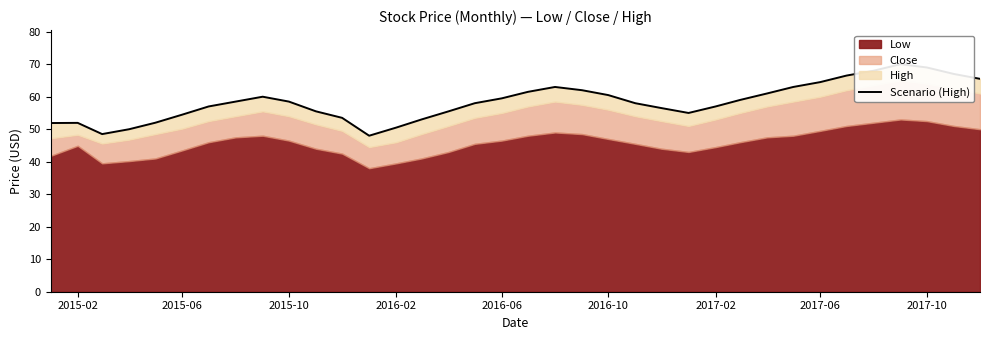

How many points are lower than both their immediate neighbors (excluding endpoints)?

3